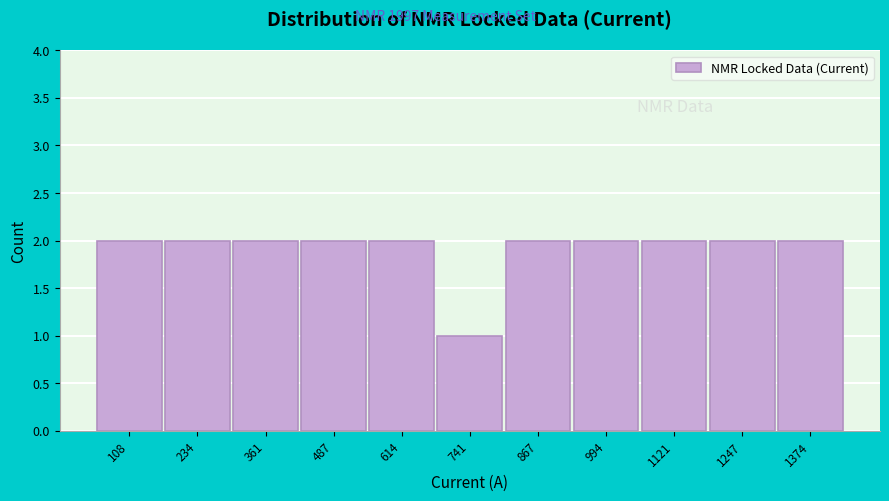

Reading right to left, list all the values displayed in this chart.

1374=2	1247=2	1121=2	994=2	867=2	741=1	614=2	487=2	361=2	234=2	108=2